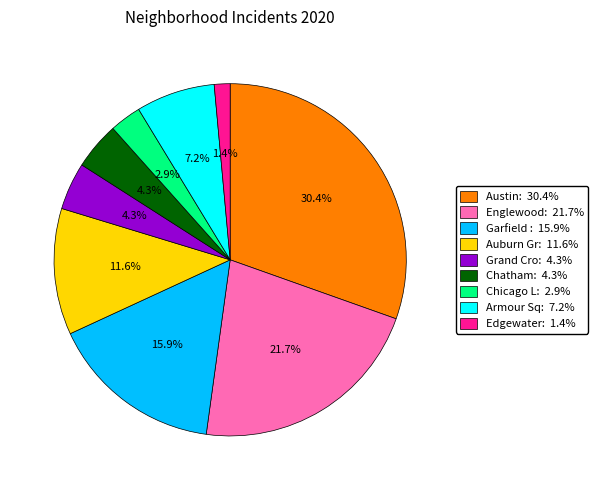

Is there a majority slice in this chart?

No